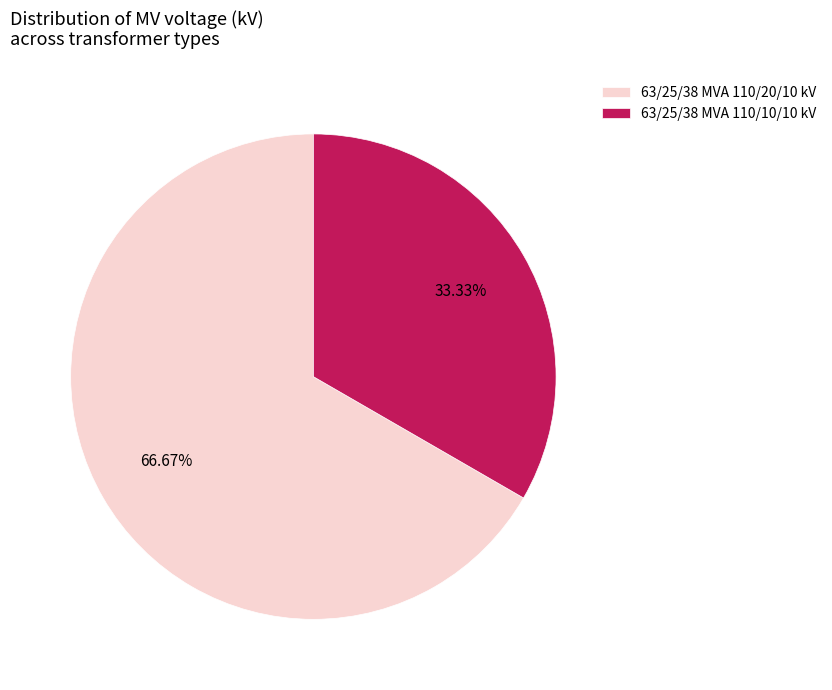

What is the total percentage of 63/25/38 MVA 110/20/10 kV and 63/25/38 MVA 110/10/10 kV?

100.0%